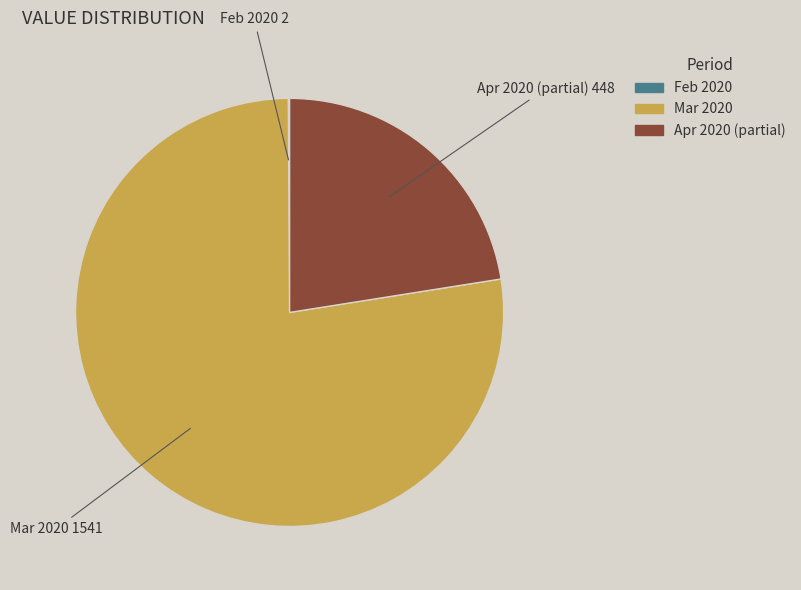

Is there a majority slice in this chart?

Yes